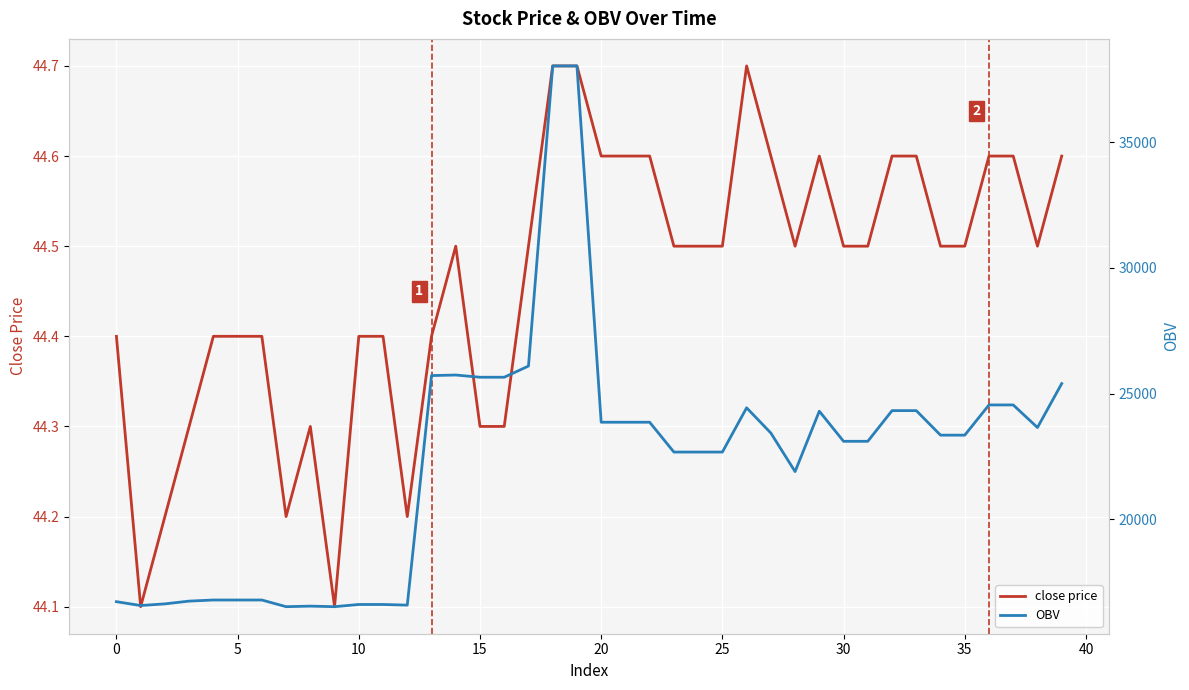

Reading left to right, transcribe all the data shown in this chart.

close price: 44.4	44.1	44.2	44.3	44.4	44.4	44.4	44.2	44.3	44.1	44.4	44.4	44.2	44.4	44.5	44.3	44.3	44.5	44.7	44.7	44.6	44.6	44.6	44.5	44.5	44.5	44.7	44.6	44.5	44.6	44.5	44.5	44.6	44.6	44.5	44.5	44.6	44.6	44.5	44.6
OBV: 16711.0	16557.7	16623.7	16733.7	16777.7	16777.7	16777.7	16511.7	16533.7	16511.7	16599.7	16599.7	16573.8	25715.6	25737.6	25649.6	25649.6	26094.1	38047.3	38047.3	23857.5	23857.5	23857.5	22669.5	22669.5	22669.5	24432.7	23428.1	21892.7	24297.4	23097.9	23097.9	24319.8	24319.8	23343.4	23343.4	24546.1	24546.1	23646.8	25395.6